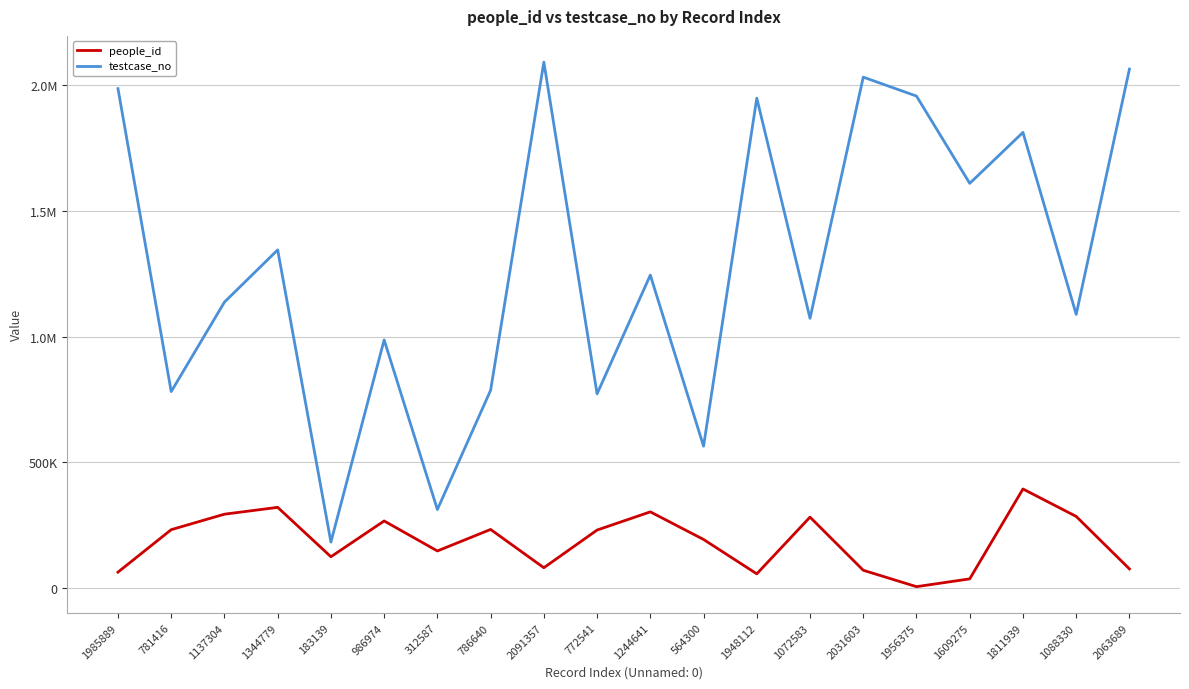

What are all the series names shown in the legend?

people_id, testcase_no